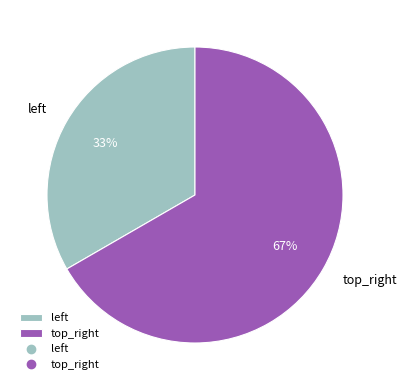

How many slices are in this pie chart?

2